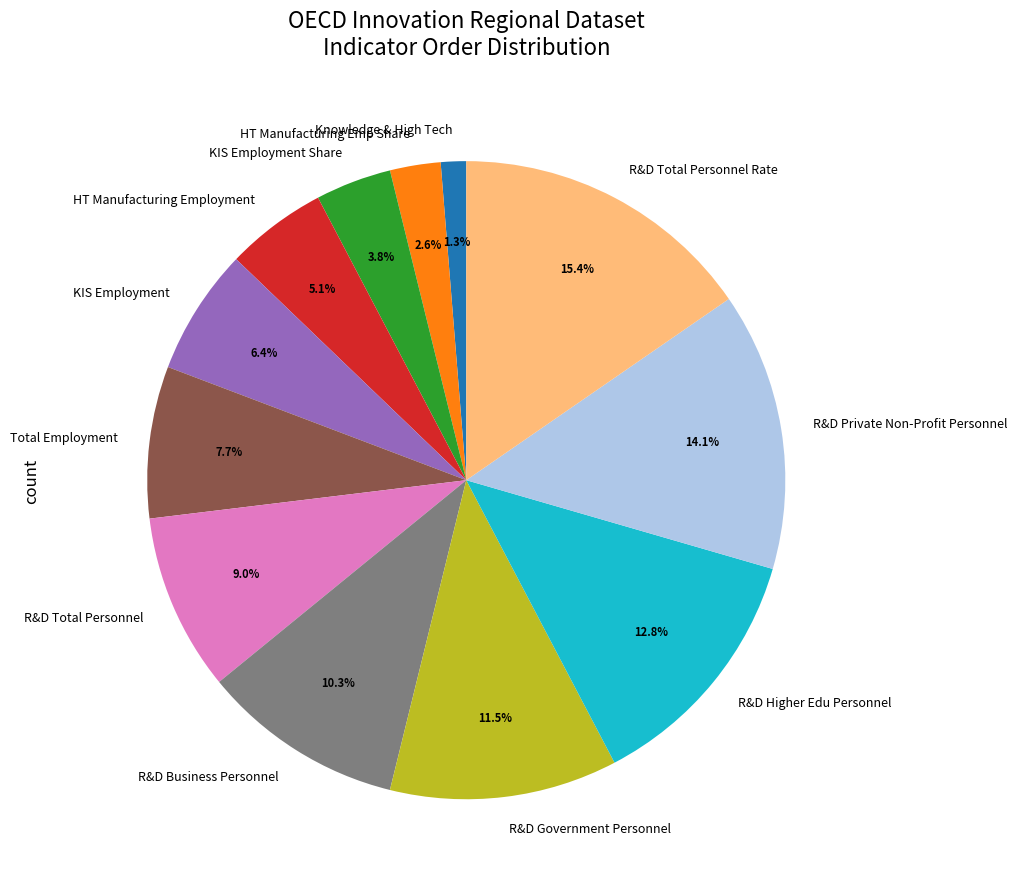

Does KIS Employment account for over 50% of the chart?

No